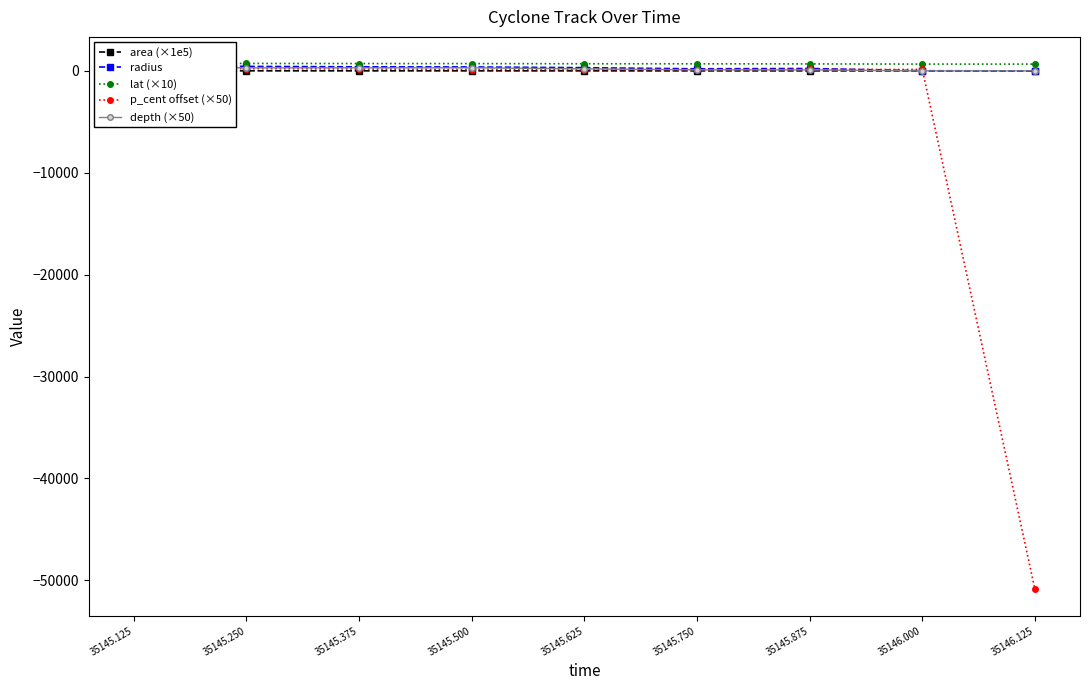

What is the spread (max minus min) of values at 35145.625?

697.7